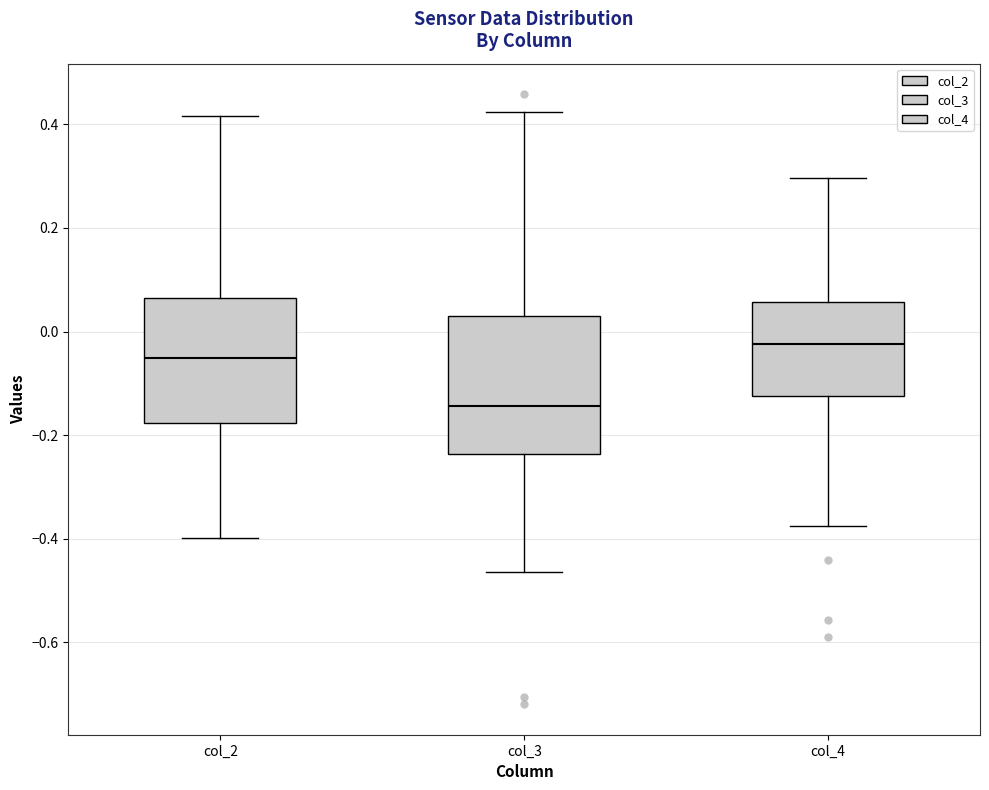

Which box's median line is the highest?

col_4